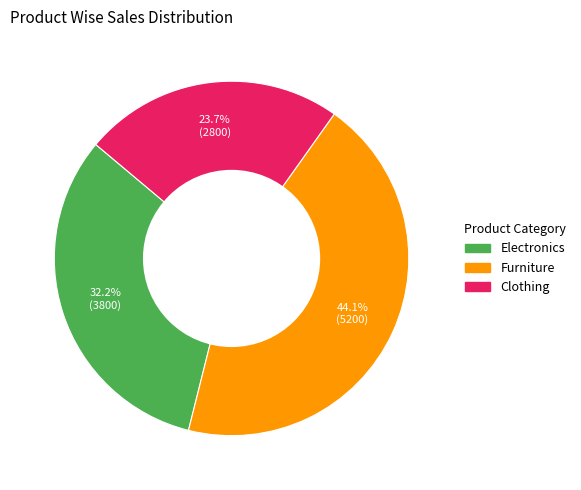

To the nearest percent, what percentage of the pie is Electronics?

32%